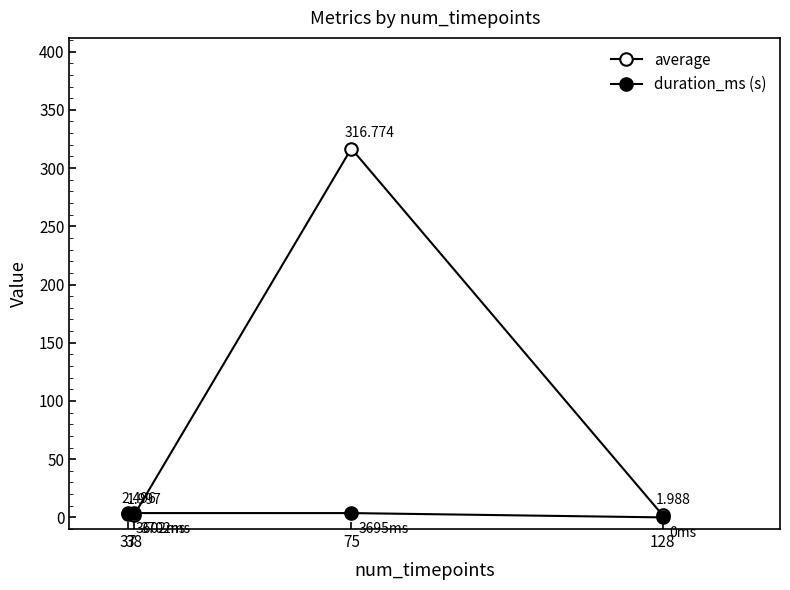

The value of duration_ms (s) at 75 is 3.7. True or false?

True